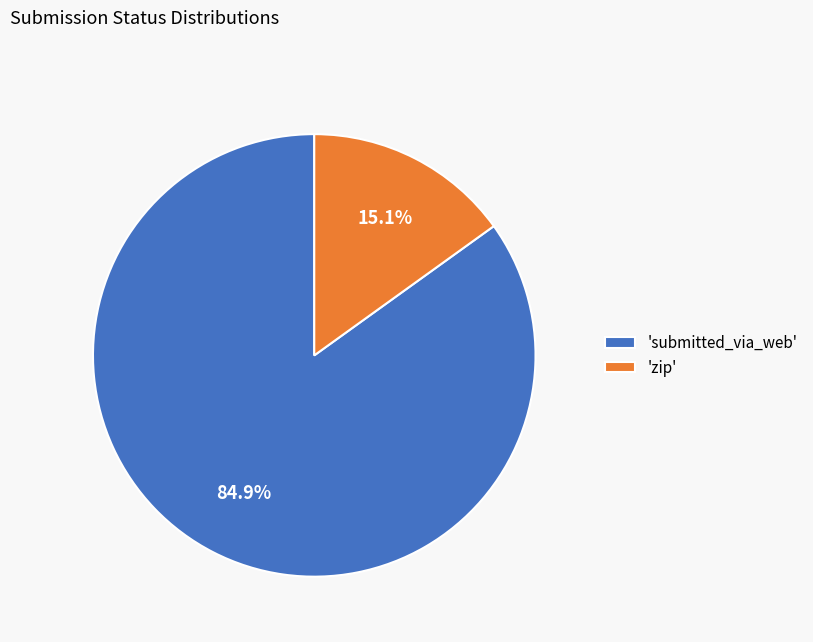

Between 'submitted_via_web' and 'zip', which is larger?

'submitted_via_web'